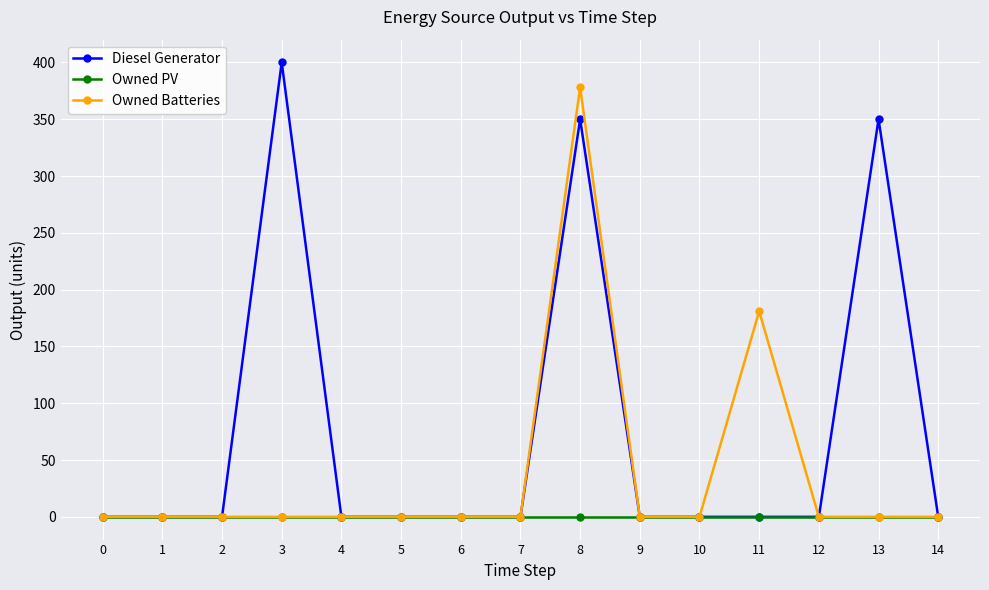

The value of Owned Batteries at 6 is 0. True or false?

True